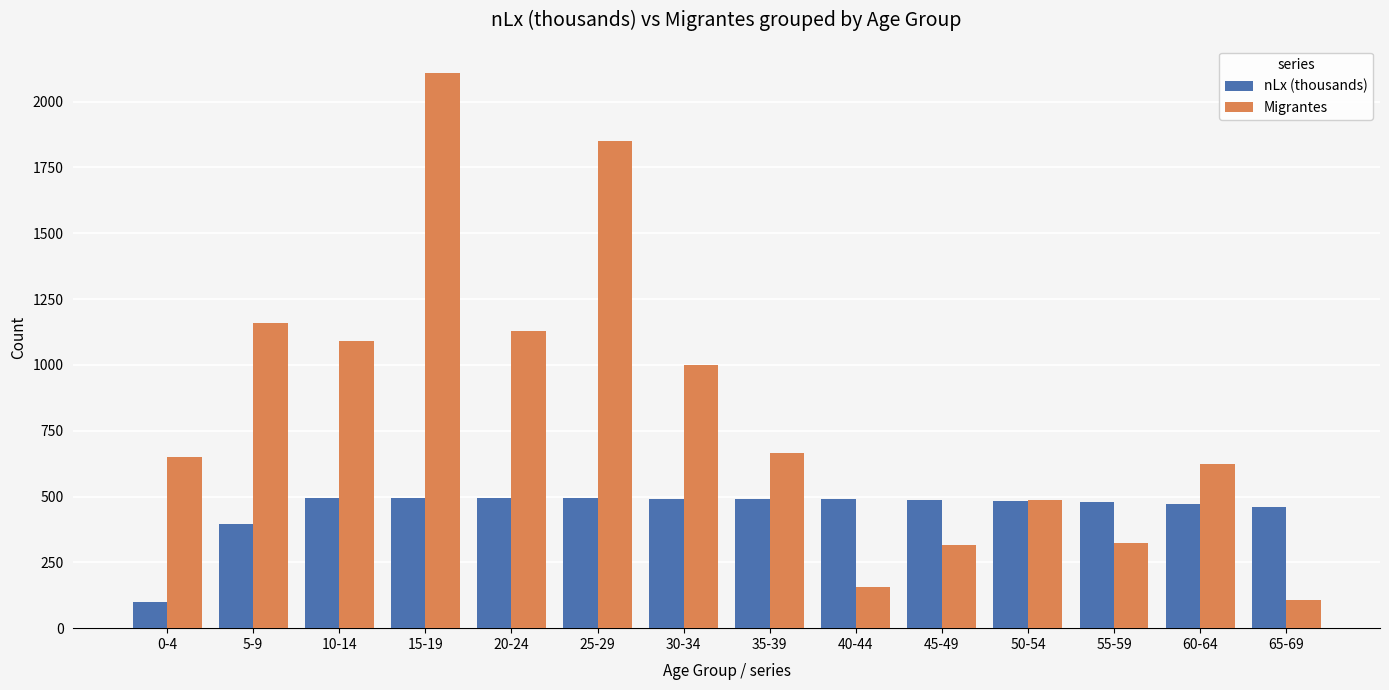

What is the label of the 1st bar from the left?

0-4